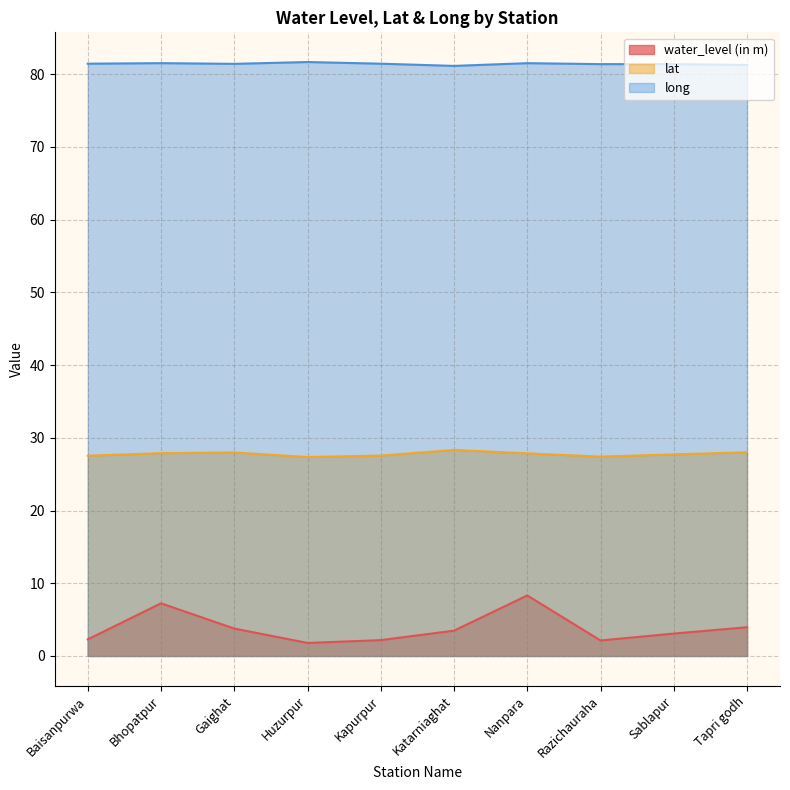

Which series has the largest total across all categories?

long